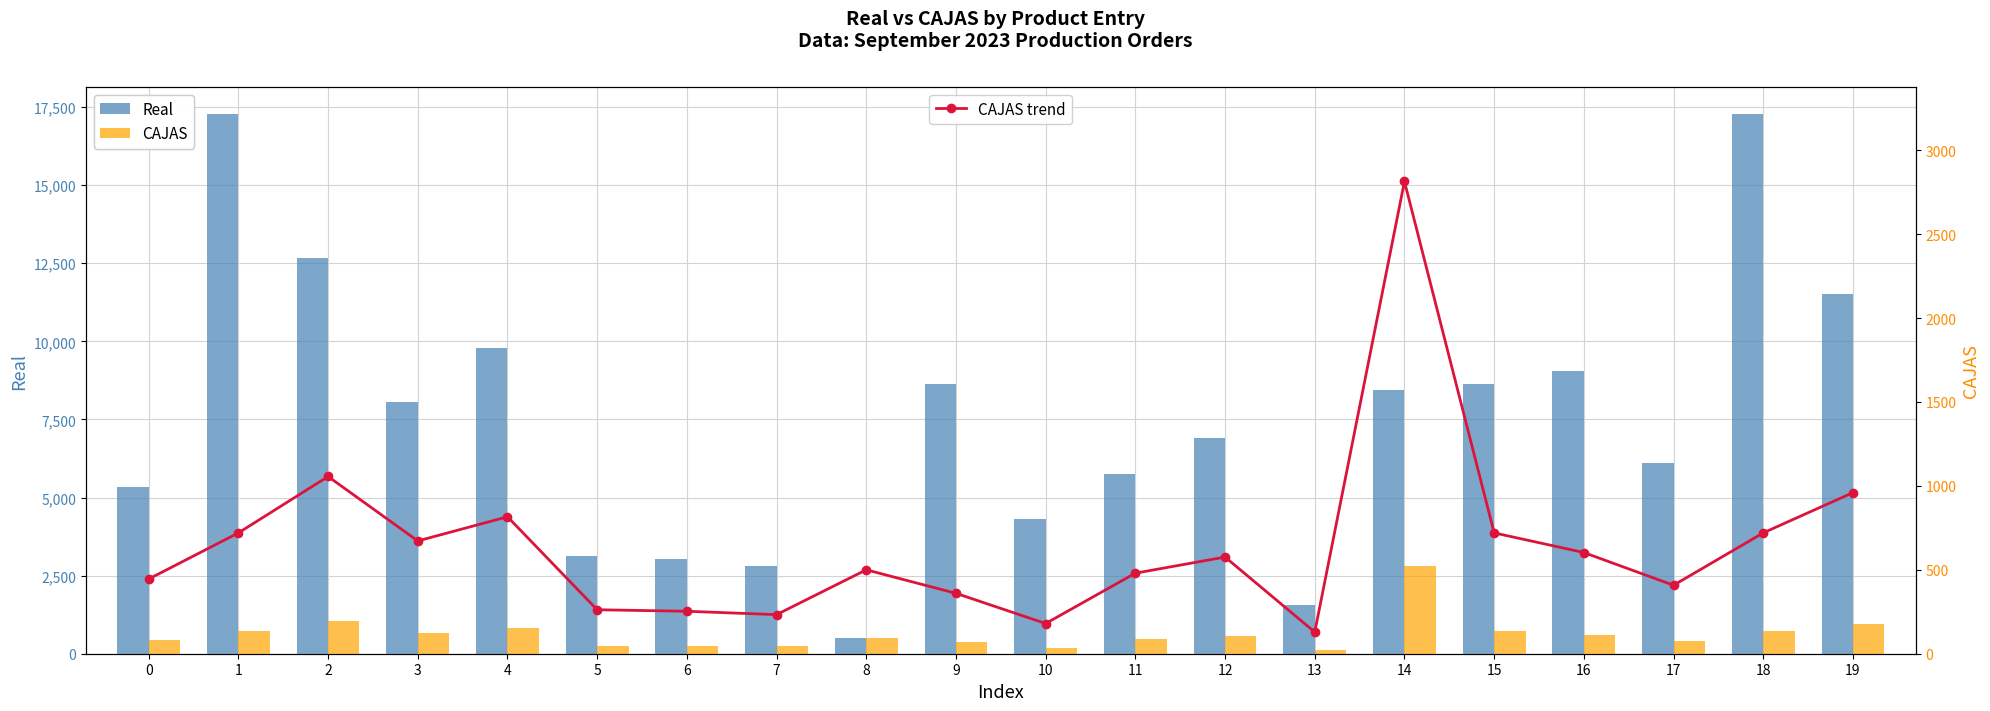

Which category has the lowest value in the Real series?

8